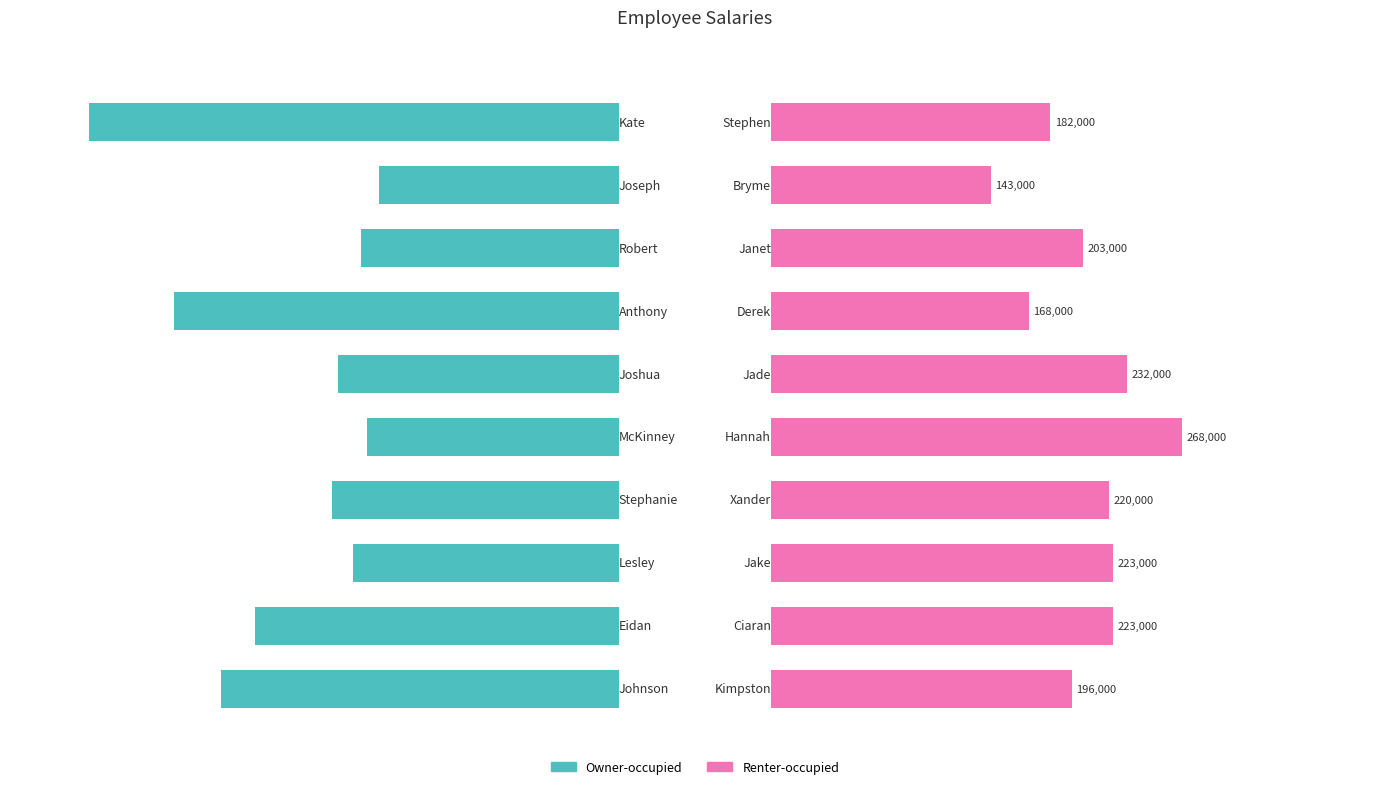

What is the average value of the Renter-occupied series?

205800